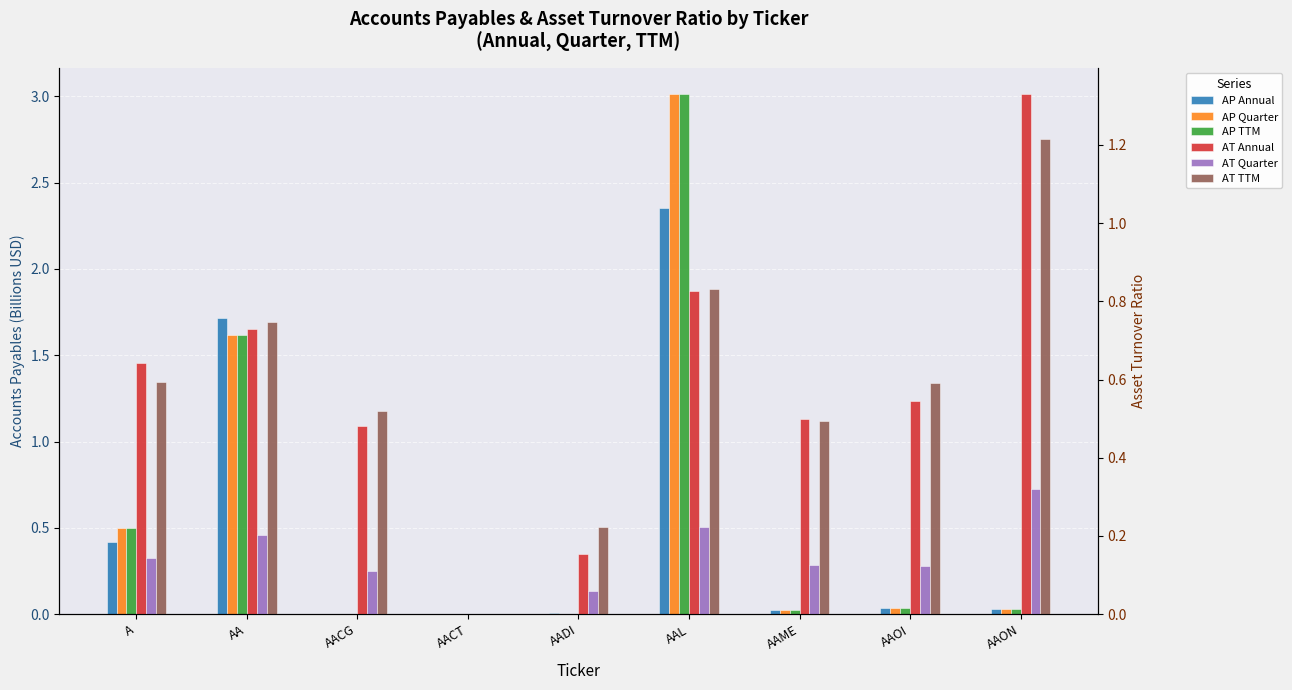

At which label is Asset Turnover Ratio
(TTM) closest to 0?

AACT